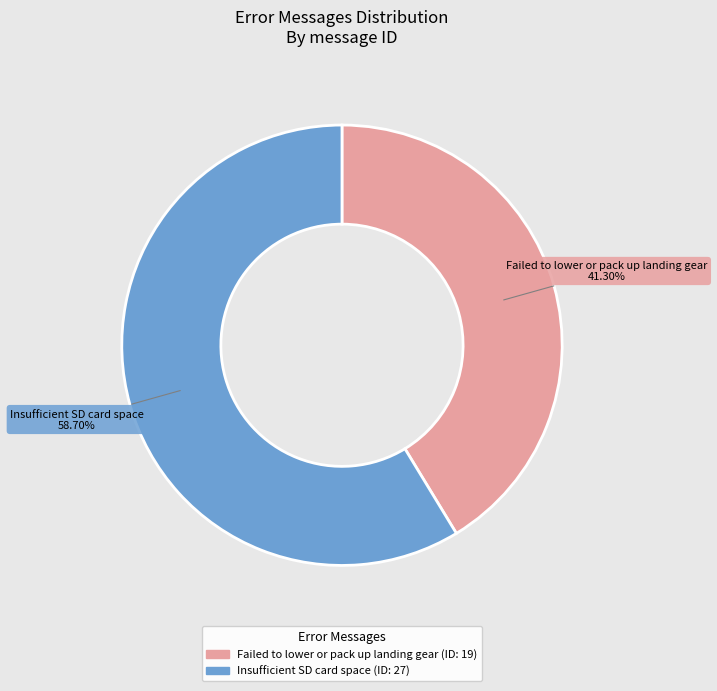

Count the number of slices in the pie.

2